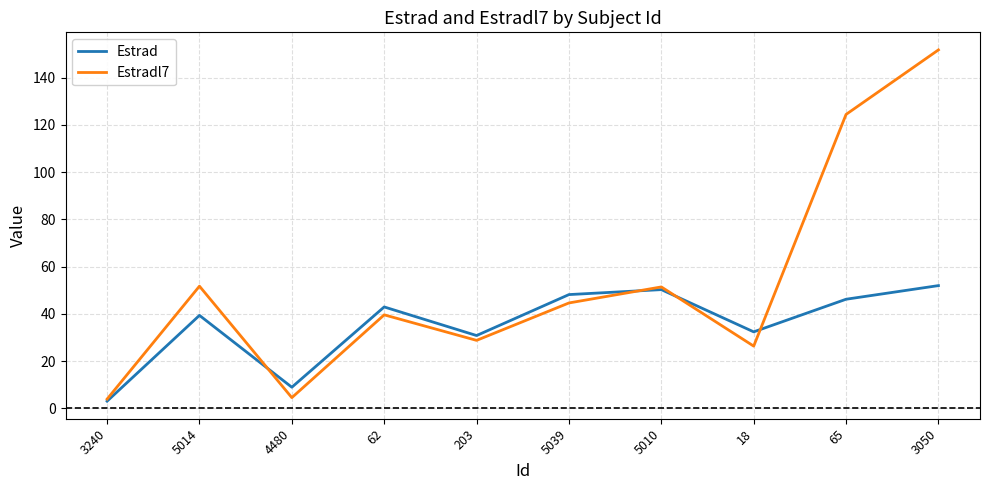

Which series has the largest range (max minus min)?

Estradl7